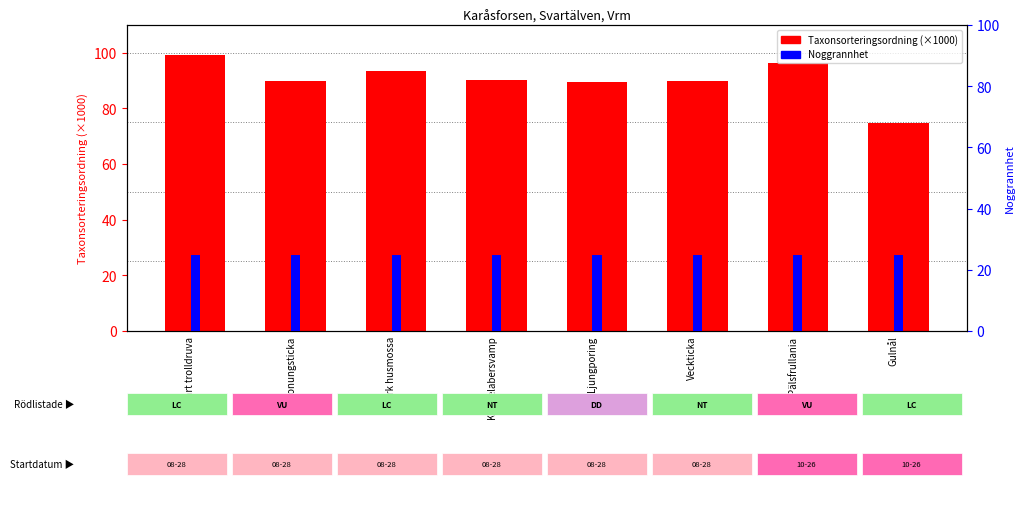

At which category does the chart reach its minimum across all series?

Svart trolldruva